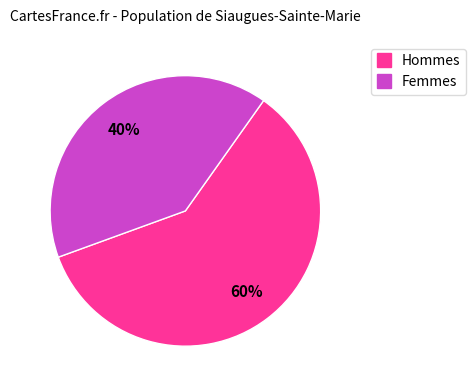

To the nearest percent, what is the average slice percentage?

50%